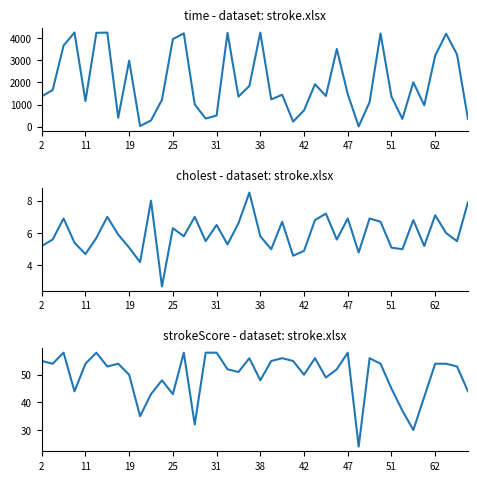

True or false: strokeScore has more than 1 interior local peaks.

True